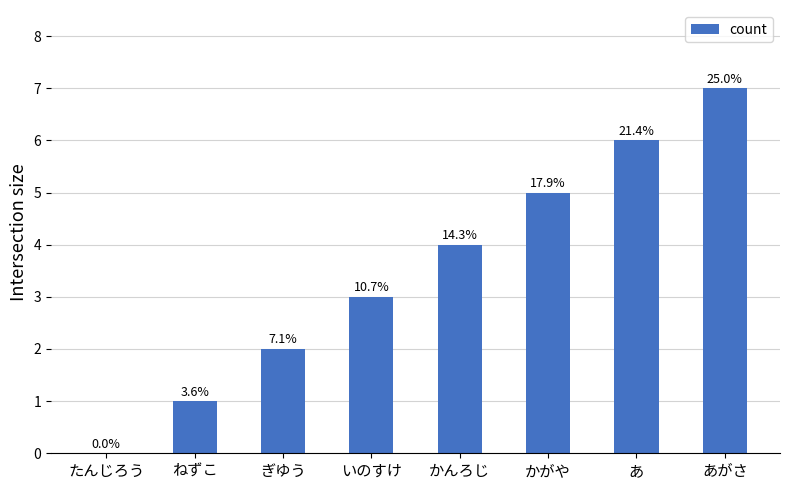

Reading left to right, transcribe all the data shown in this chart.

たんじろう=0	ねずこ=1	ぎゆう=2	いのすけ=3	かんろじ=4	かがや=5	あ=6	あがさ=7